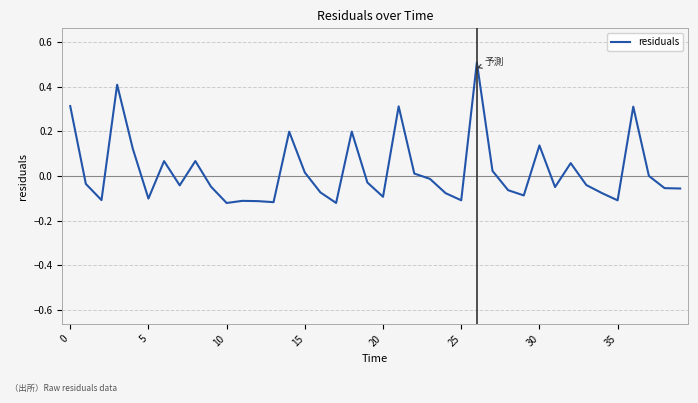

True or false: there are more than 1 points higher than both neighbors.

True